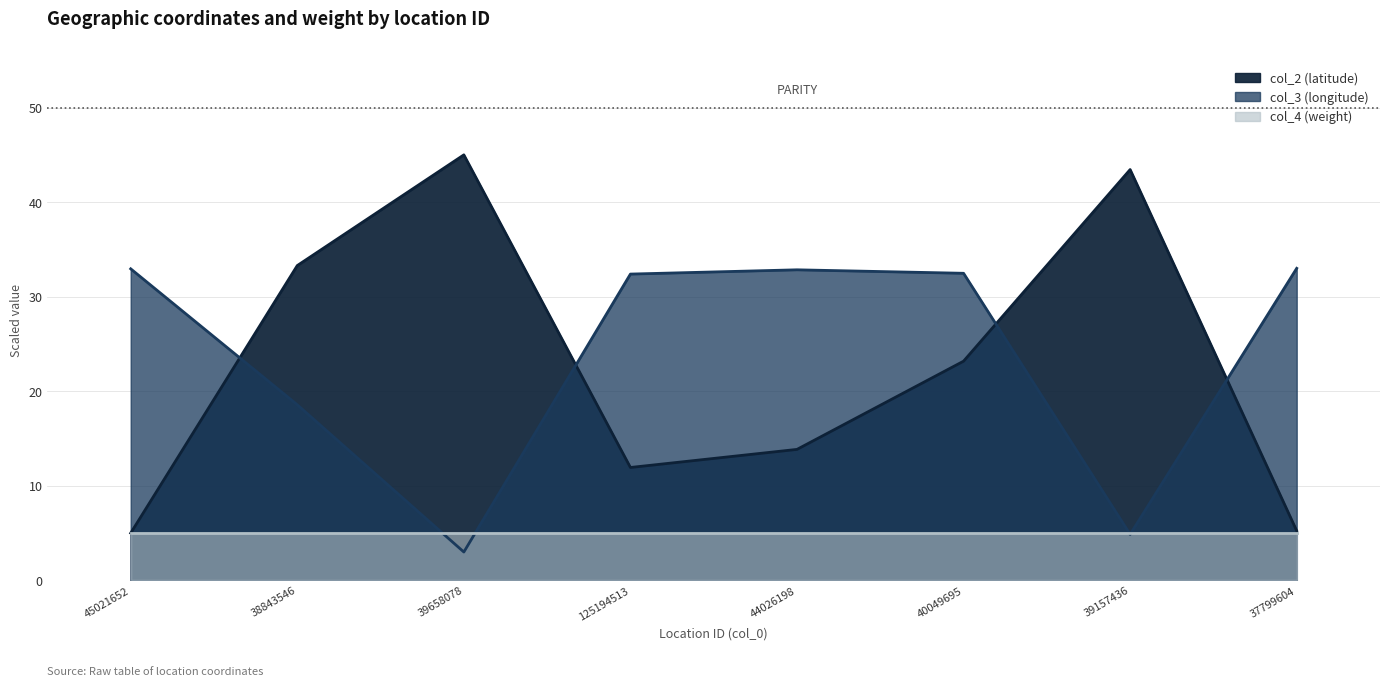

At which label does col_2 reach its peak?

39658078